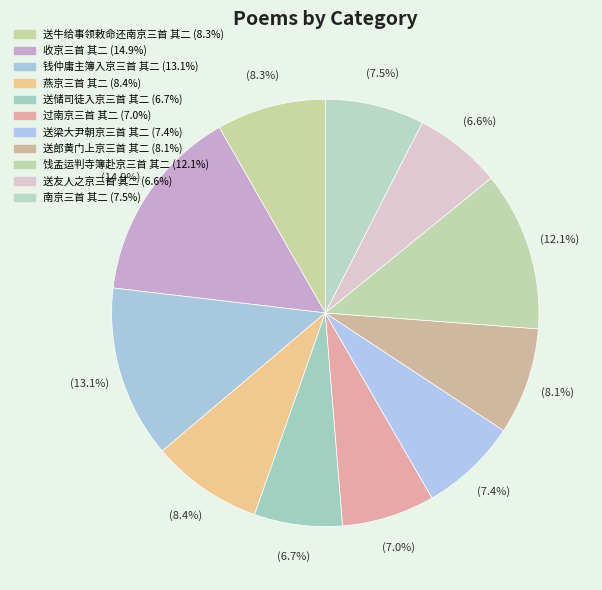

Does 南京三首 其二 represent more than half of the total?

No